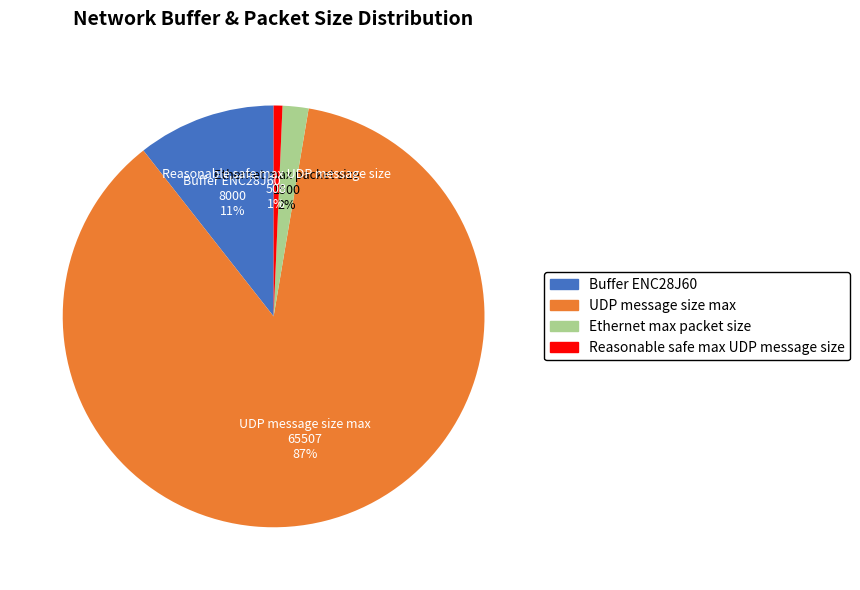

Which has a higher value, Ethernet max packet size or UDP message size max?

UDP message size max